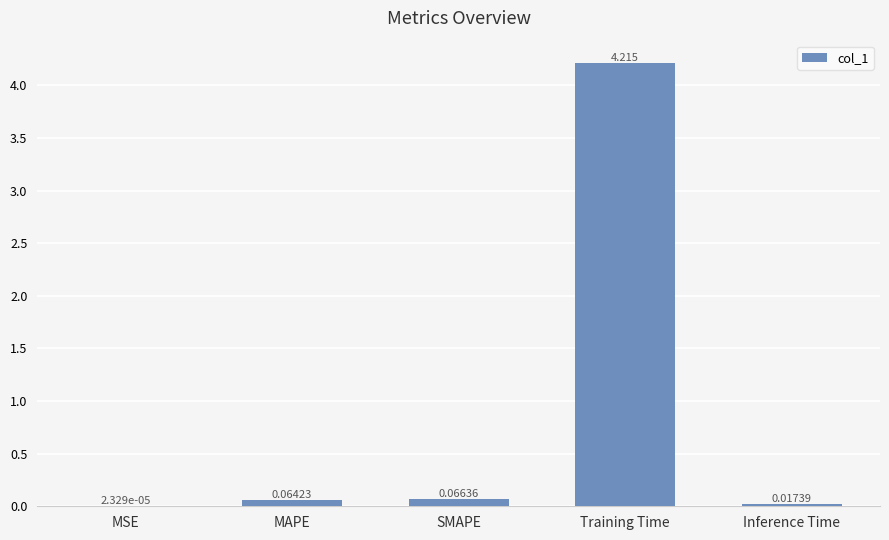

At which label is the value closest to 2?

SMAPE